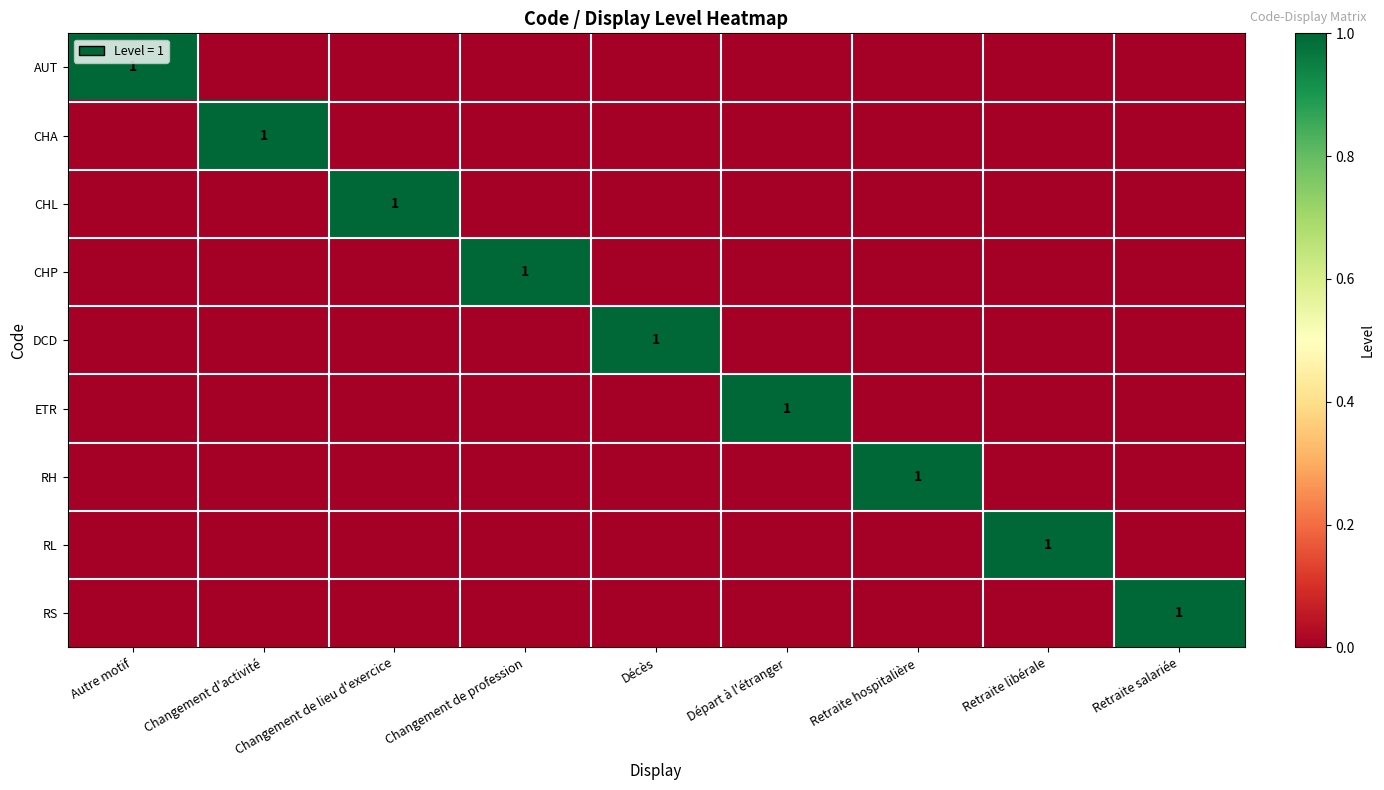

What is the spread (max minus min) of values at Autre motif?

1